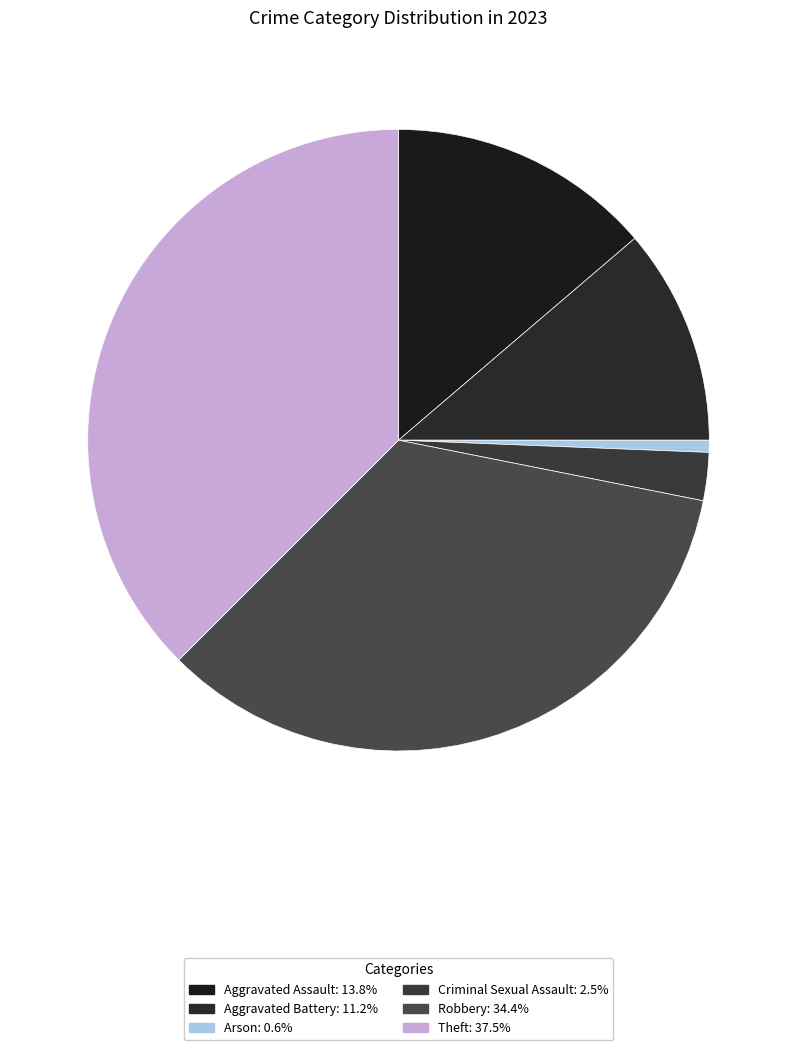

Is it true that Robbery is 44% of the pie?

False